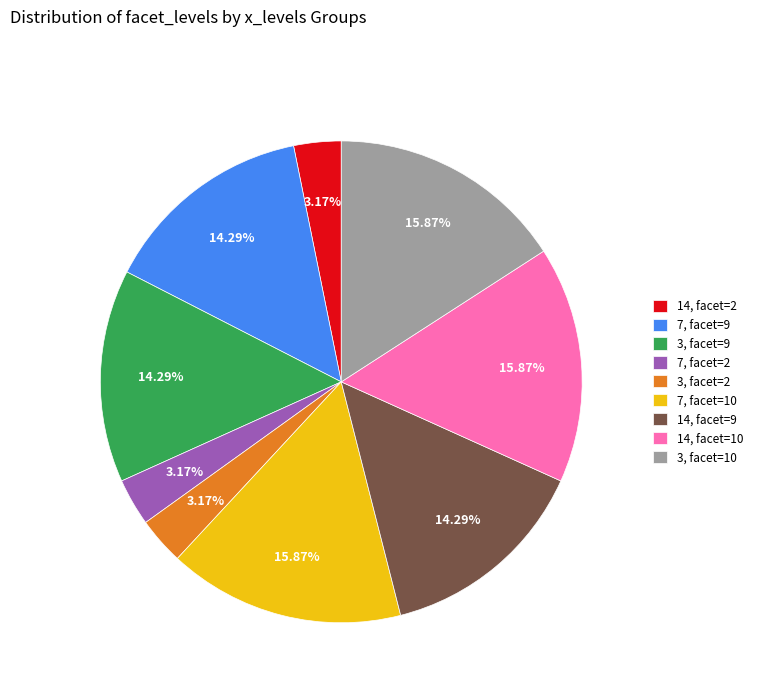

Do 3, facet=10 and 14, facet=9 together represent more than half of the pie?

No